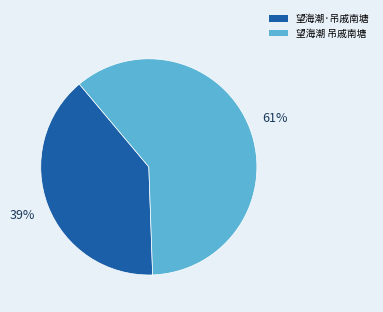

The 望海潮 吊戚南塘 slice represents 72% of the pie. True or false?

False